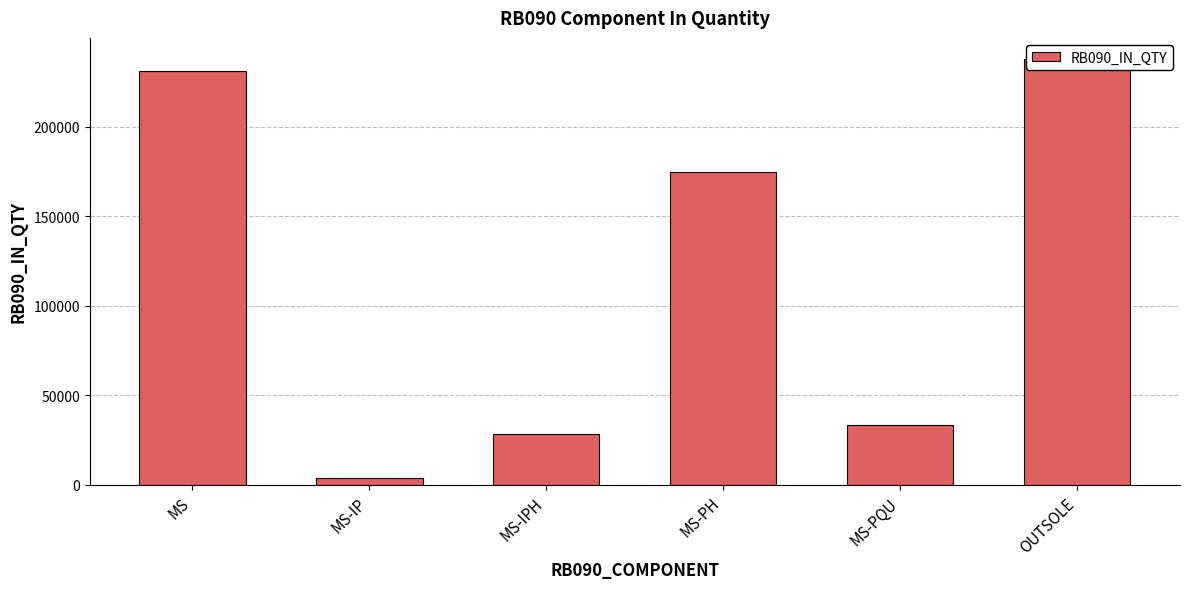

Reading left to right, list all the values displayed in this chart.

MS=231049	MS-IP=3948	MS-IPH=28302	MS-PH=175081	MS-PQU=33444	OUTSOLE=237872